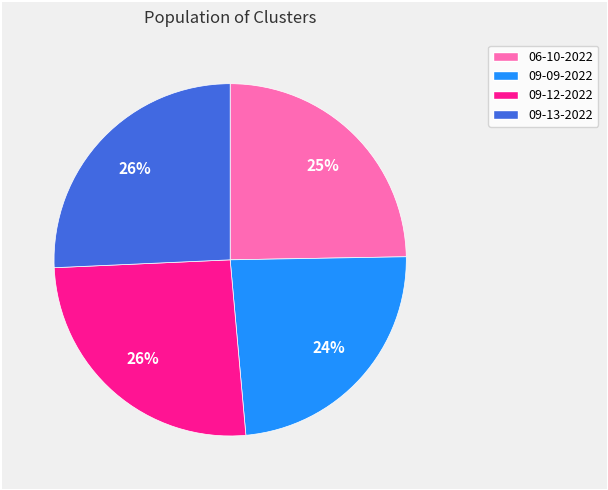

Combined, do 09-13-2022 and 09-12-2022 account for over 50%?

Yes